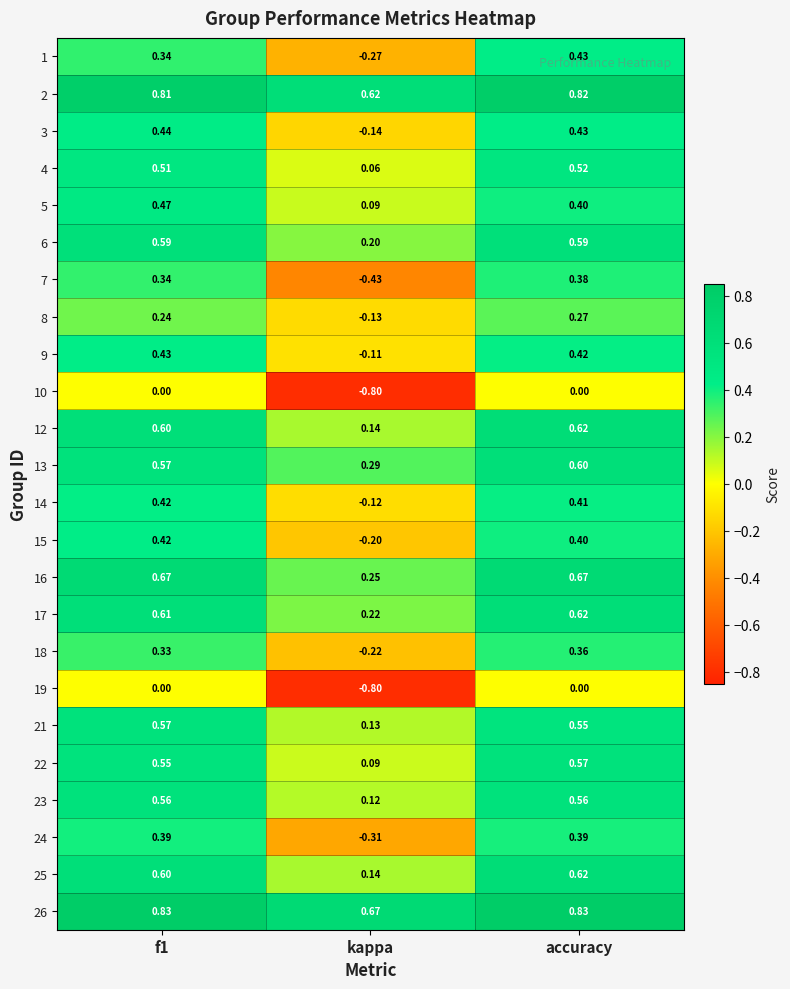

Which category has the lowest value in the 14 series?

kappa